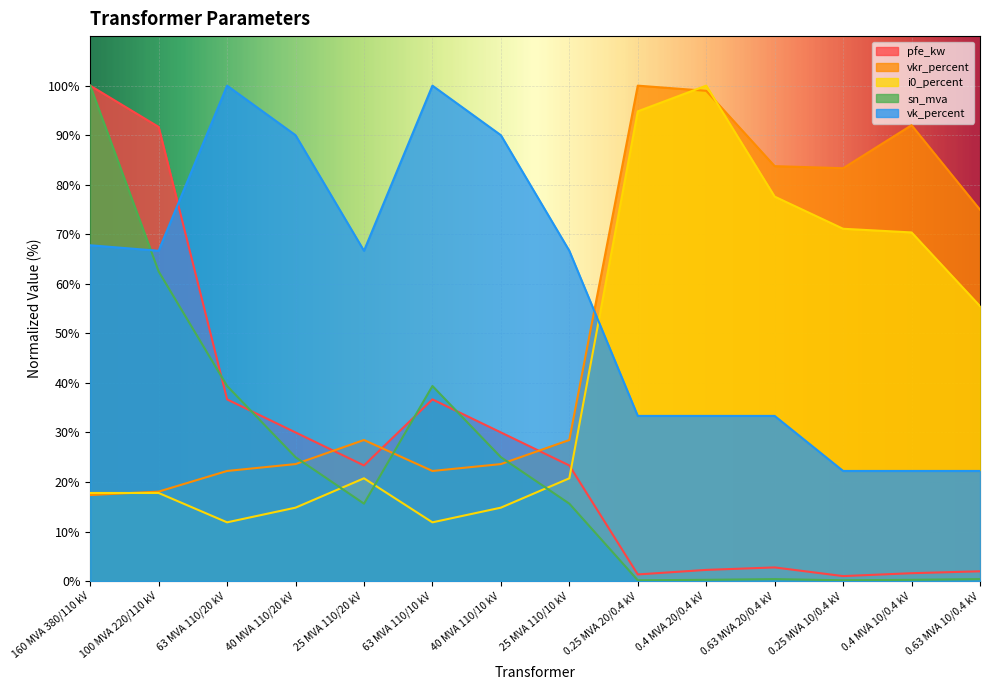

Is the value of pfe_kw at 0.63 MVA 20/0.4 kV greater than the value of vkr_percent at 100 MVA 220/110 kV?

No